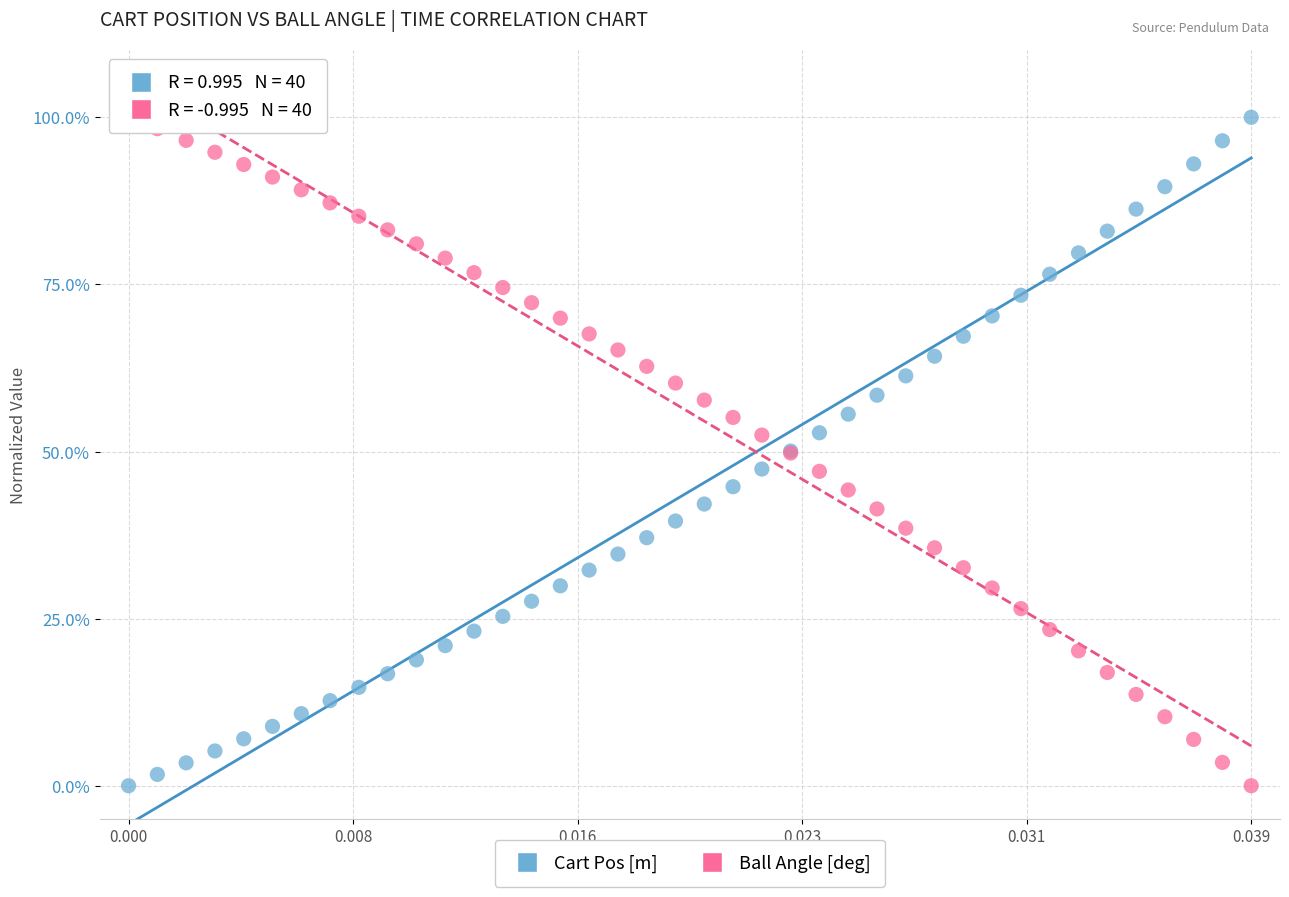

What are all the series names shown in the legend?

Cart Pos [m], Ball Angle [deg]